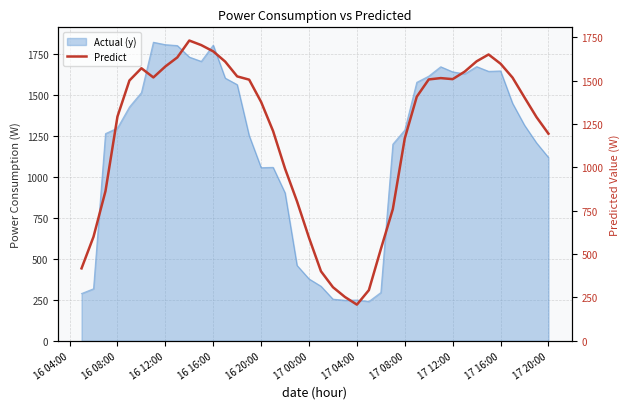

What is the maximum value shown in the chart?

1731.3